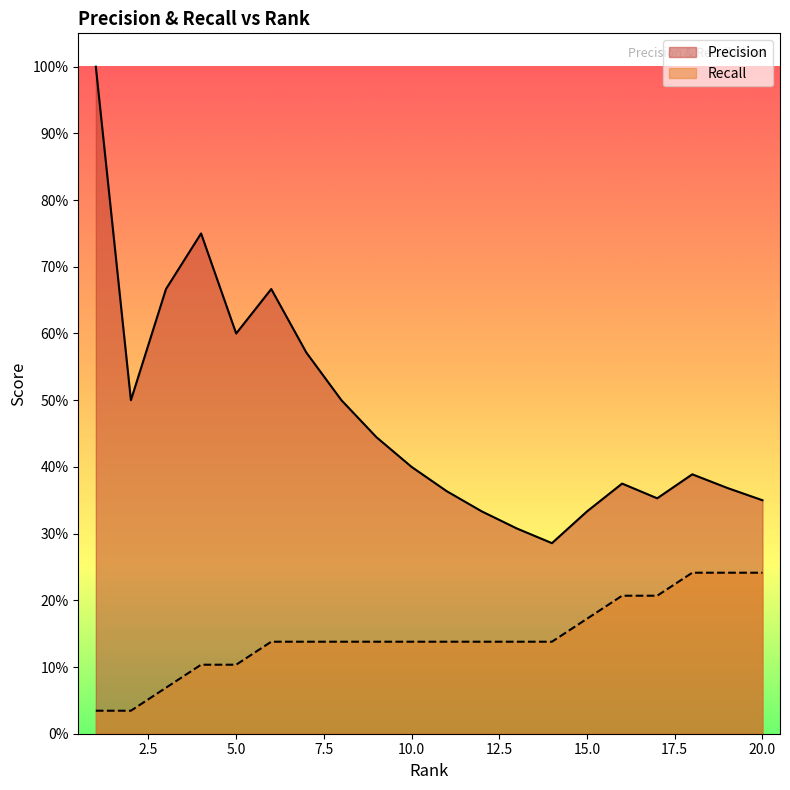

Count the Recall values in the range 0 to 1.

20